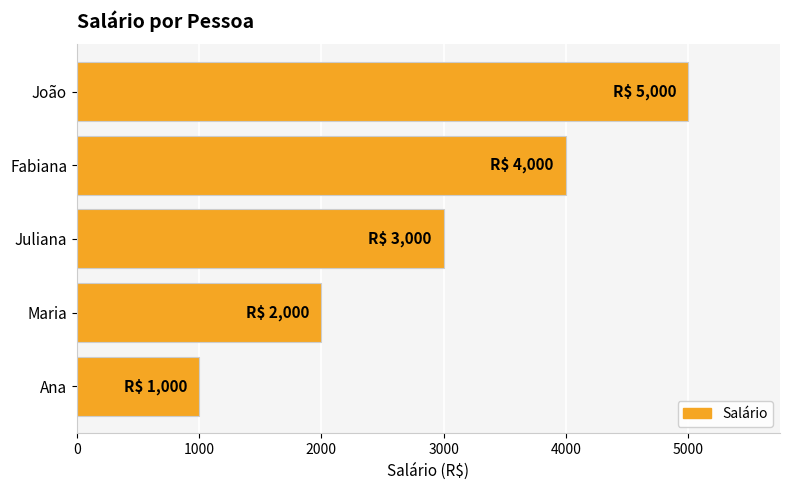

Between Ana and Juliana, which is larger?

Juliana